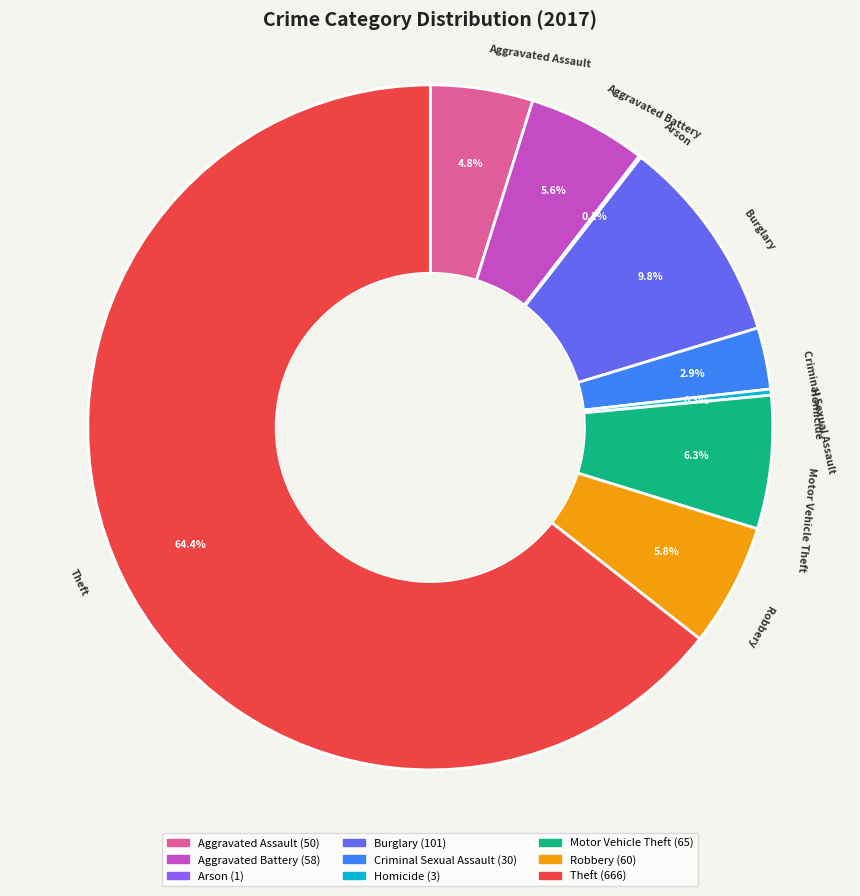

What is the largest slice in the pie chart?

Theft